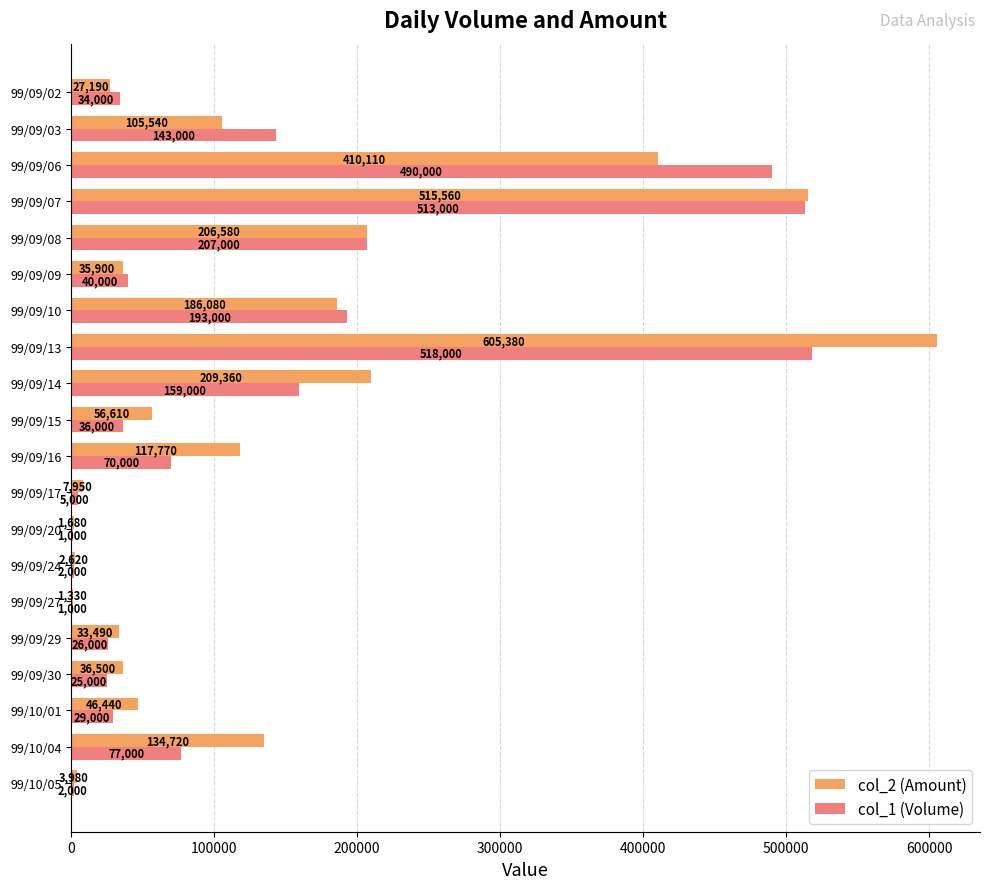

What is the sum of the col_1 (Volume) values at 99/09/24 and 99/09/27?

3000